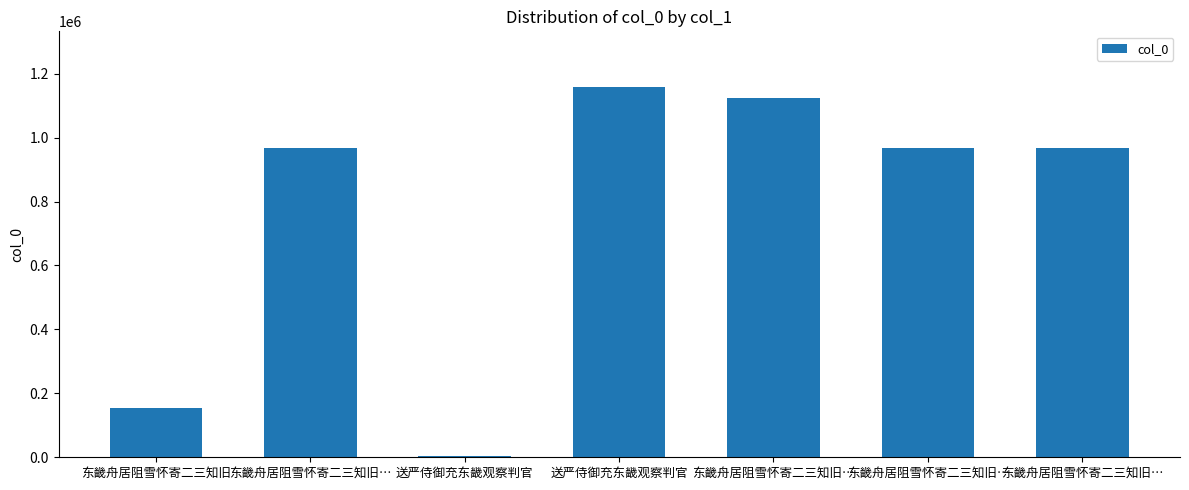

Are the bars horizontal?

No